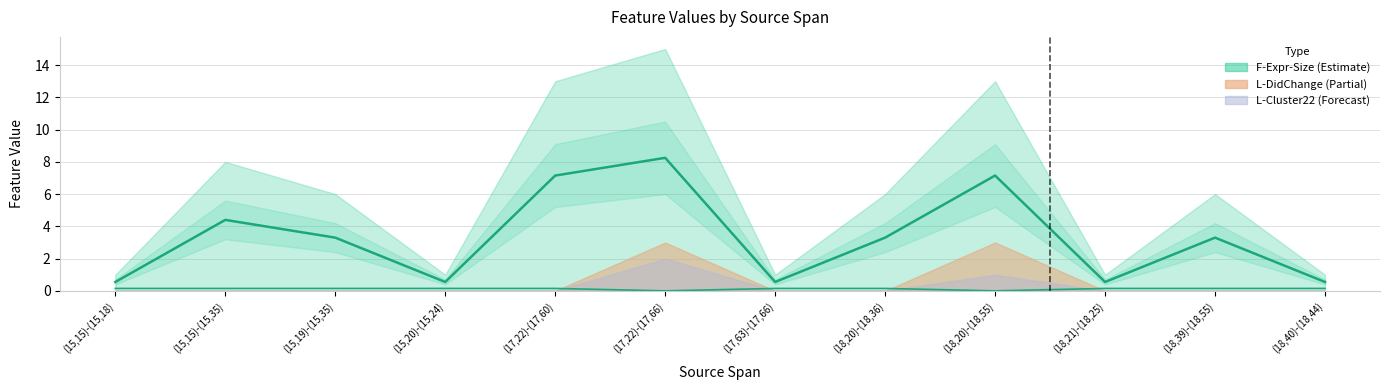

Which label corresponds to the largest value in the chart?

(17,22)-(17,66)